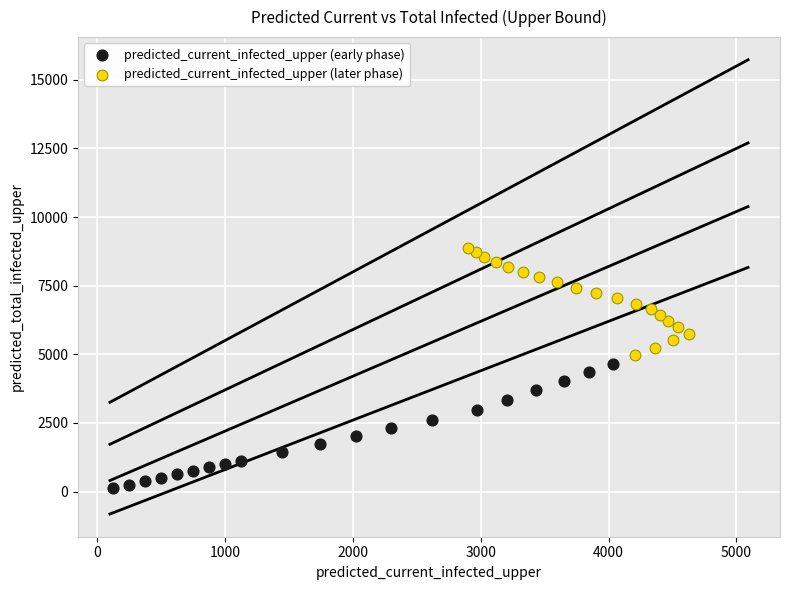

Which series has the largest Y range (max minus min)?

predicted_current_infected_upper (early phase)